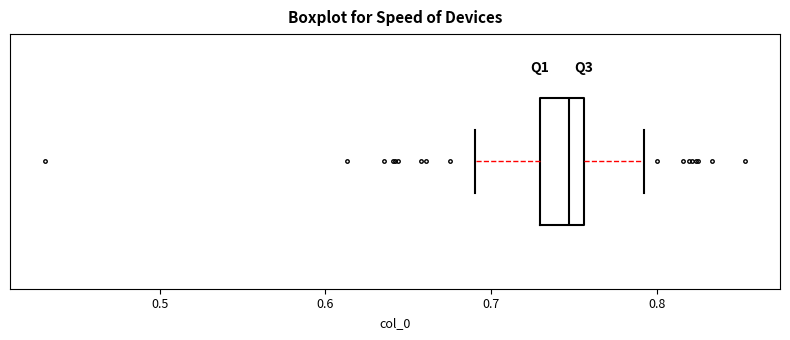

Read this box plot against the x-axis: the position of the median line, the range covered by the box, and the ends of both whiskers. The values are not printed on the chart, so give them approximately, as read against the axis.

median 0.75, box 0.73 to 0.76, whiskers 0.69 to 0.79